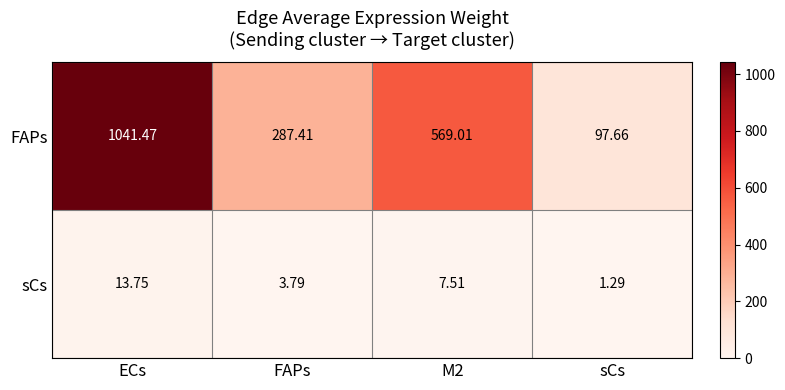

Rank the series by their maximum value, from highest to lowest.

FAPs, sCs